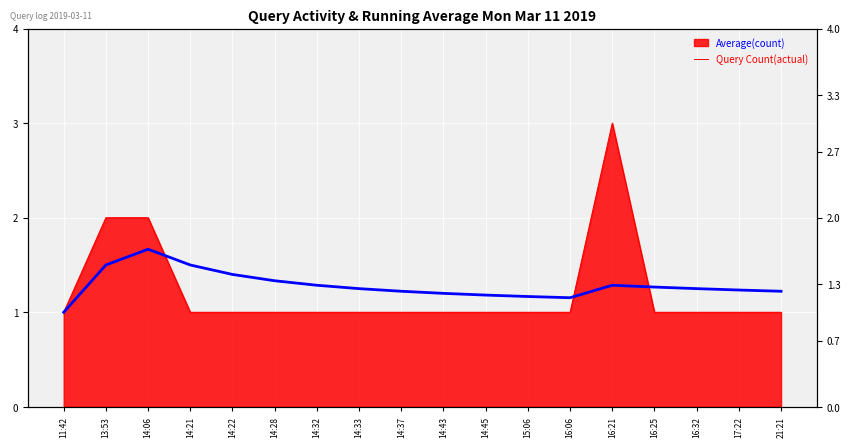

True or false: Average(count) has more than 2 points higher than both neighbors.

False